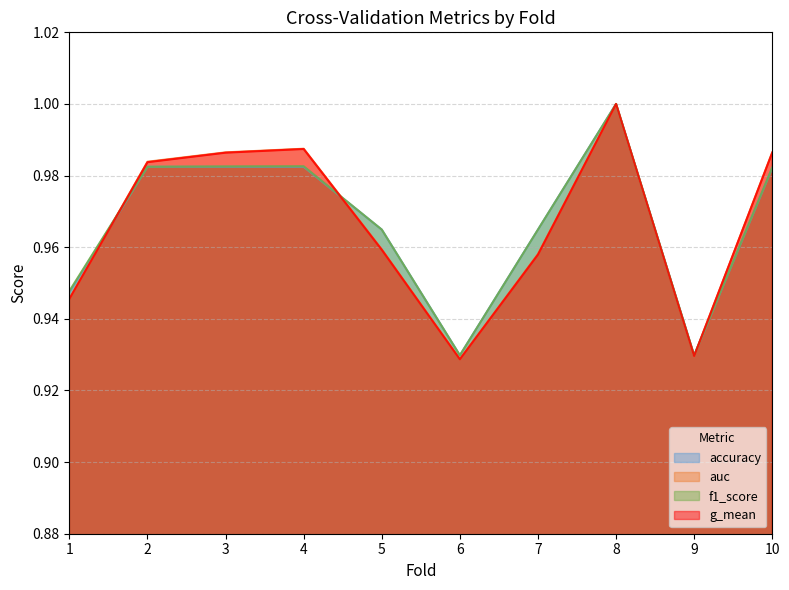

What are all the series names shown in the legend?

accuracy, auc, f1_score, g_mean